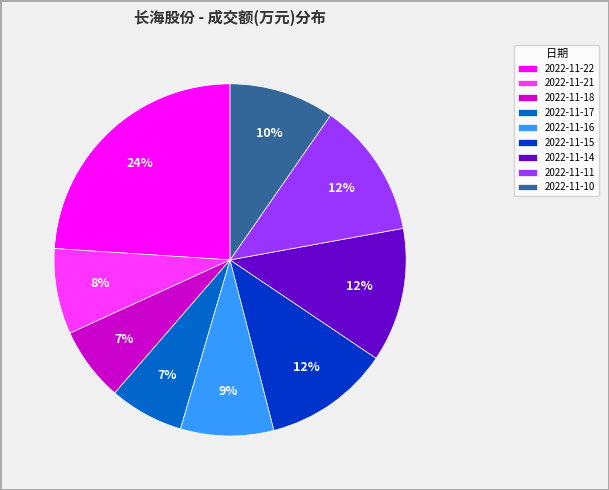

Is it true that 2022-11-18 is 12% of the pie?

False